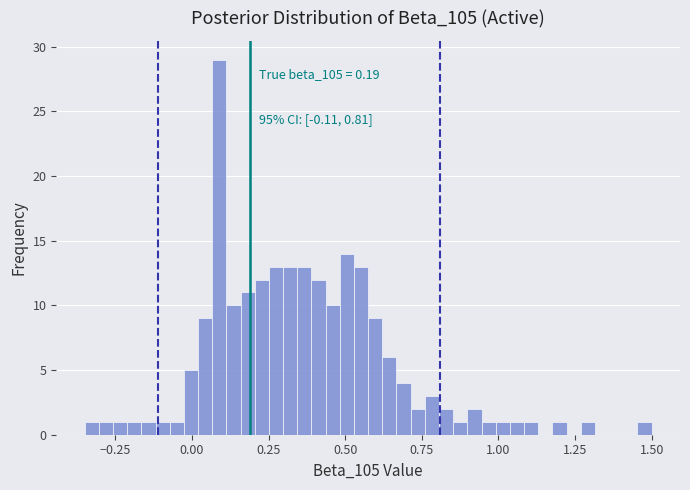

Around what value on the x-axis is the tallest bar? Give the approximate position of its centre, as read against the axis.

0.10